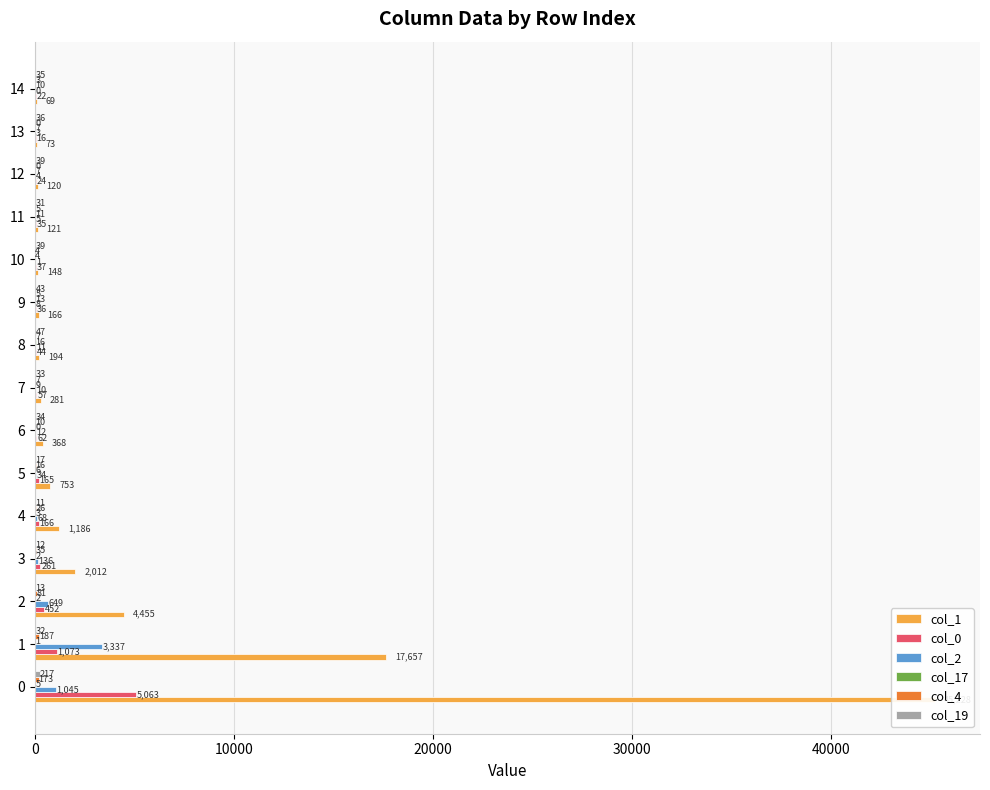

At how many categories does at least one series exceed 4808?

2